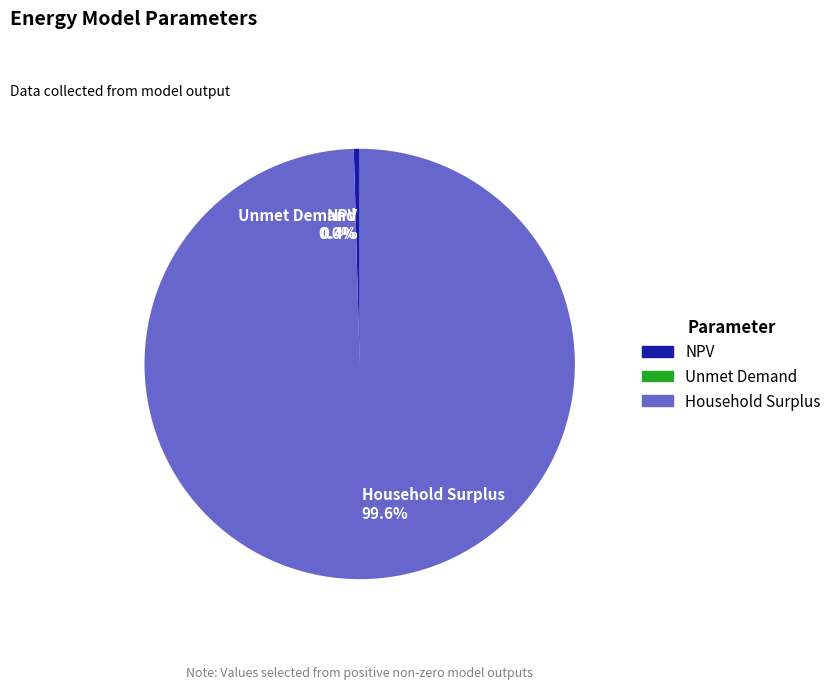

How much of the chart is everything except NPV 0.4%?

99.6%